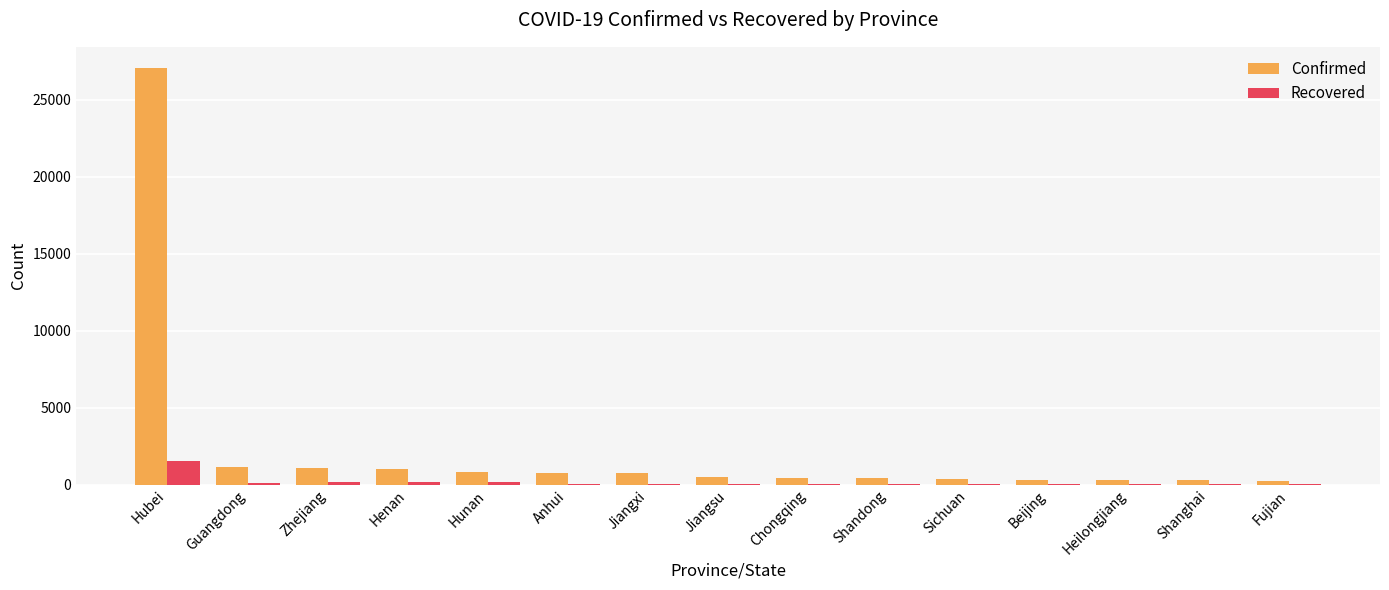

Is it true that Confirmed equals 1131 at Guangdong?

True